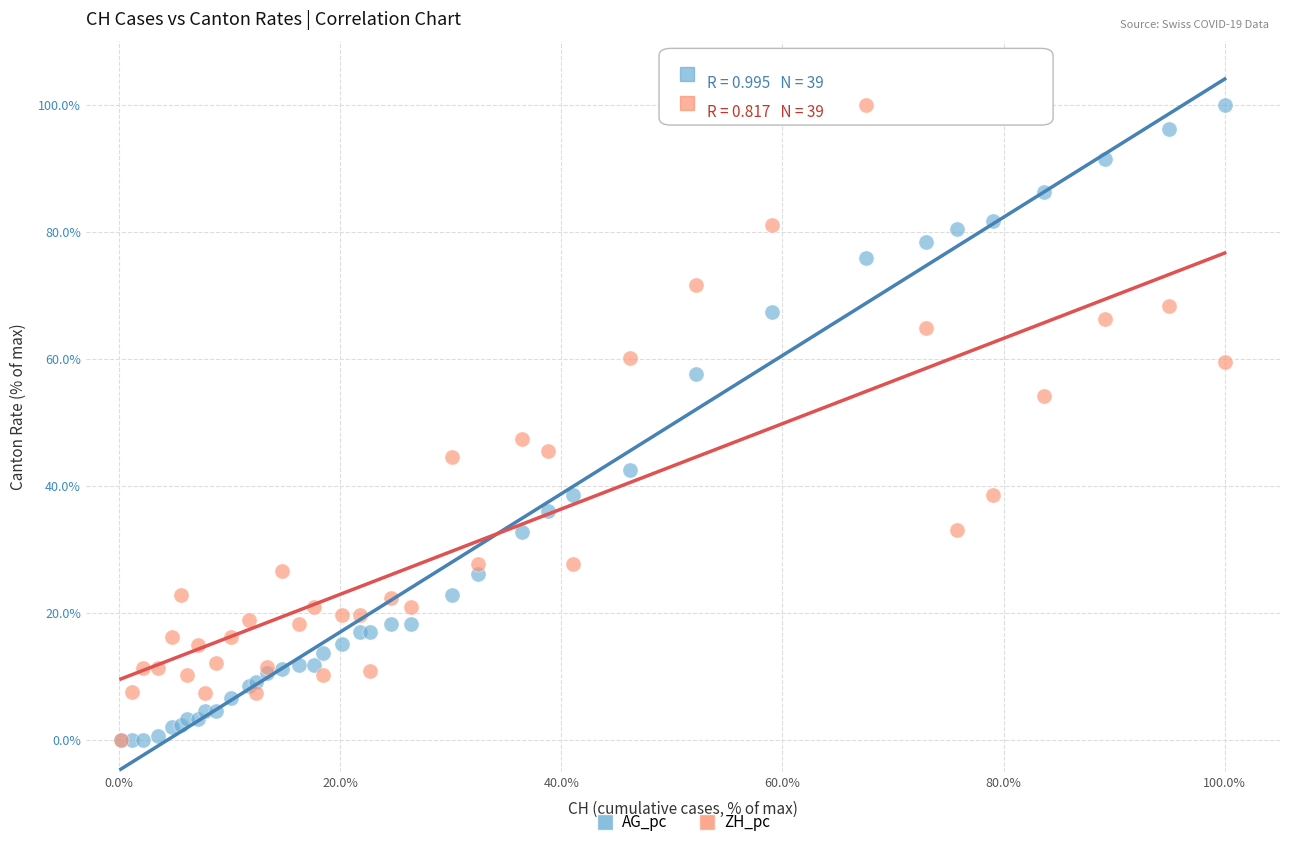

What are all the series names shown in the legend?

AG_pc, ZH_pc